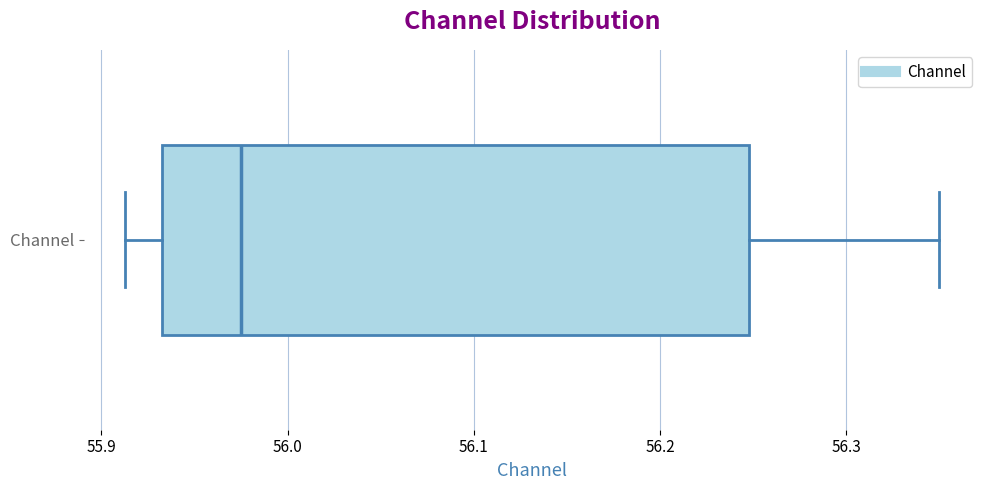

Transcribe this box plot: give where the median line is, the range the box spans, and where the two whiskers end, as read against the x-axis. The values are not printed on the chart, so give them approximately, as read against the axis.

median 55.98, box 55.93 to 56.25, whiskers 55.91 to 56.35